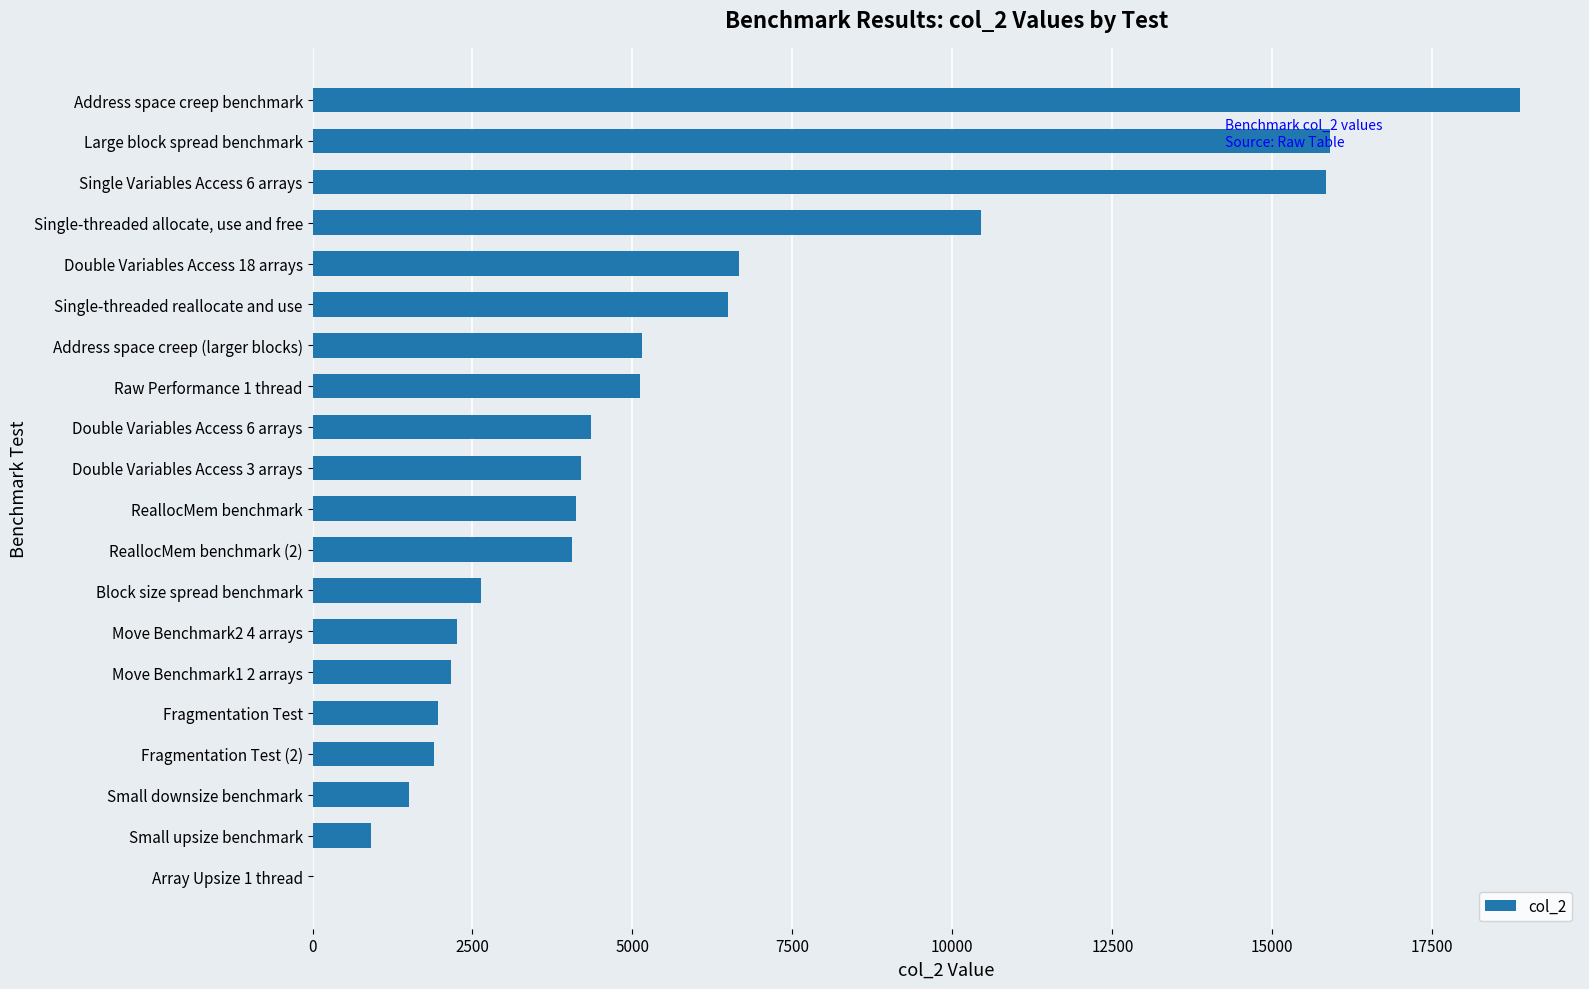

Between Double Variables Access 18 arrays and Address space creep benchmark, which is larger?

Address space creep benchmark